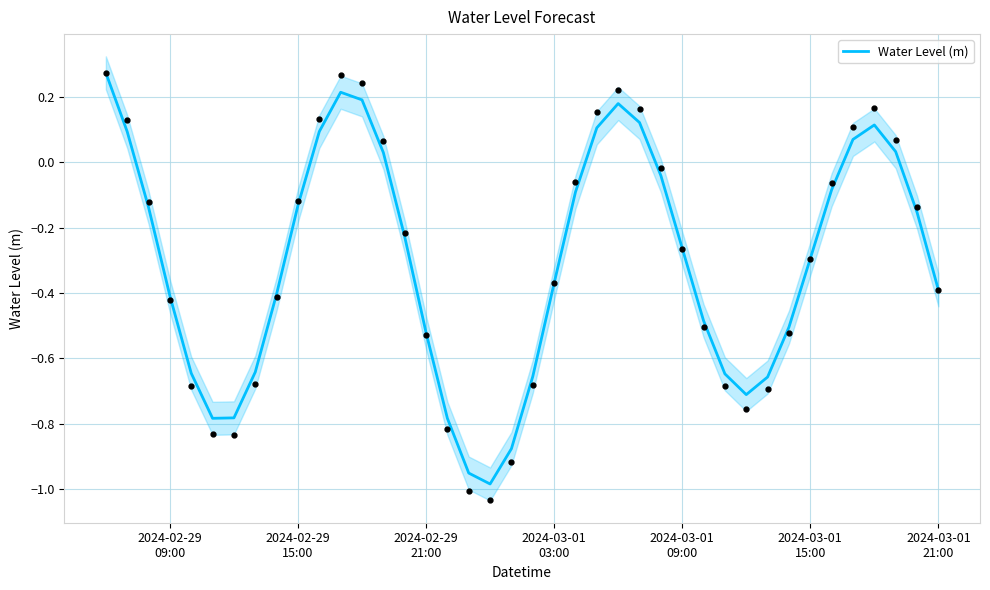

How many interior local peaks (higher than both neighbors) does the data have?

3